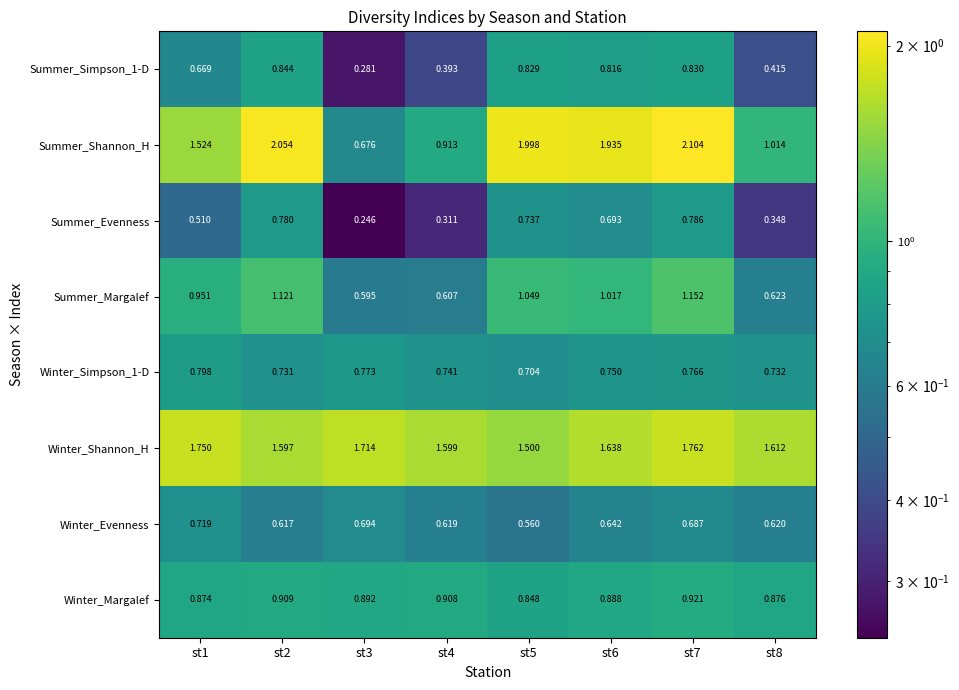

Is the value of Winter_Simpson_1-D at st7 greater than the value of Winter_Margalef at st3?

No